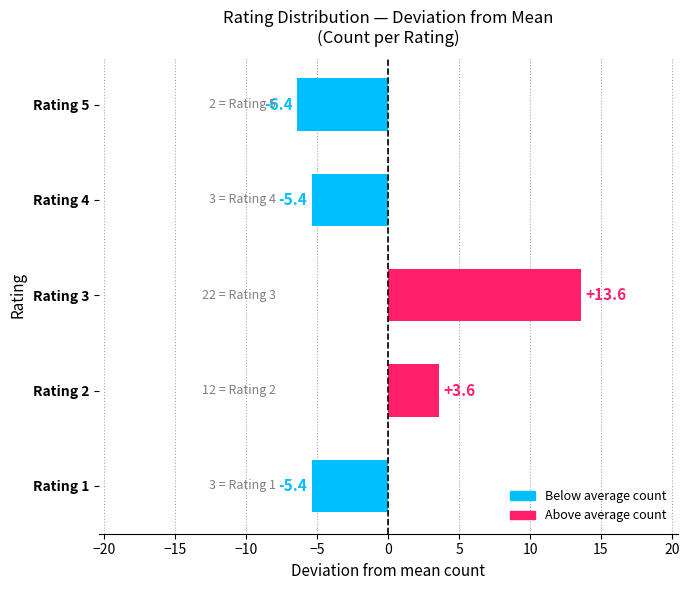

How many series are shown in this chart?

1